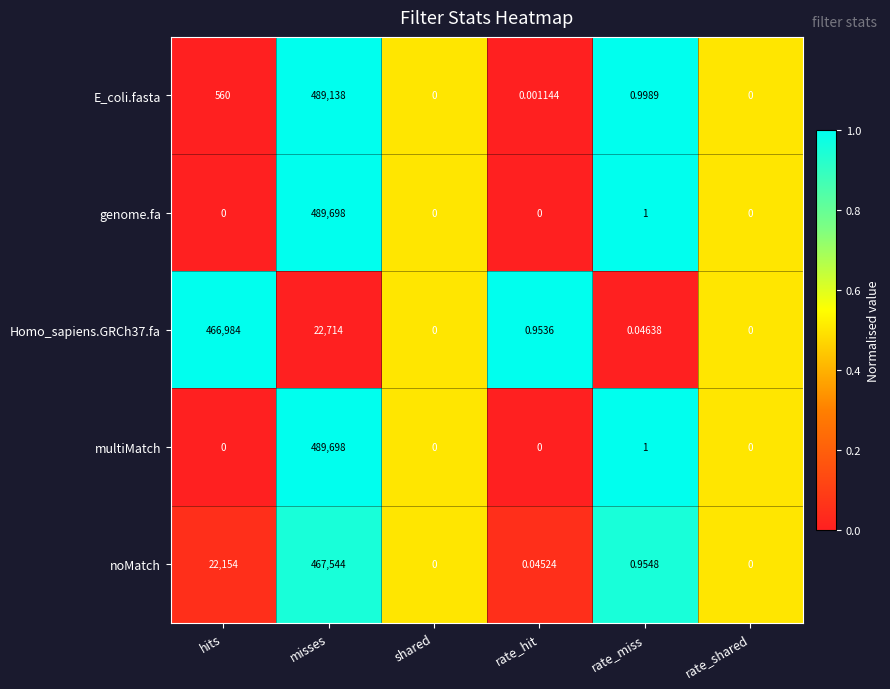

Which category has the highest value across all series?

misses